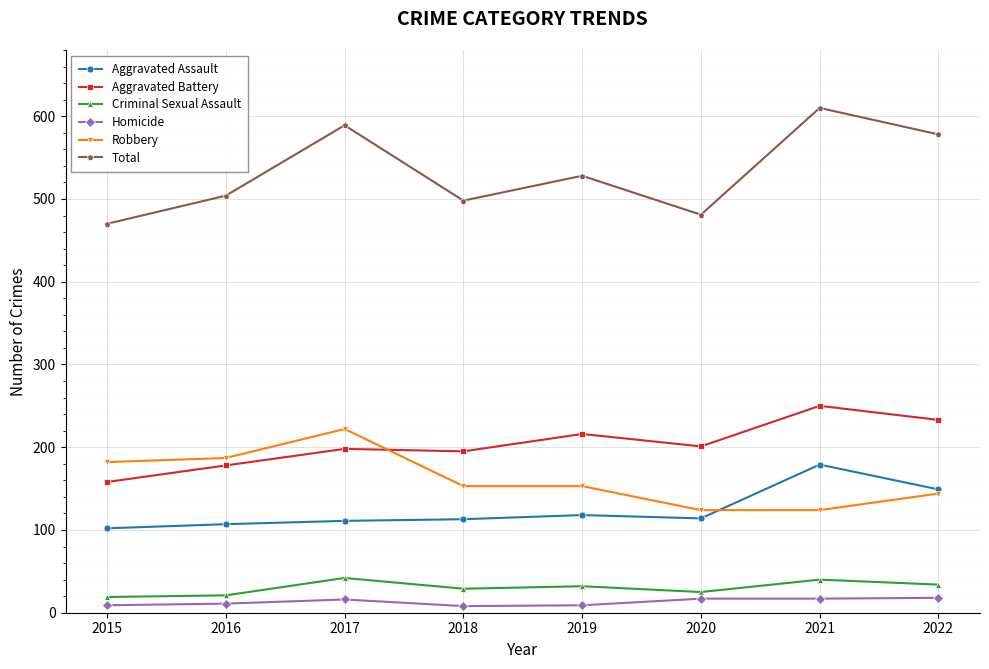

Which series has the largest total across all categories?

Total